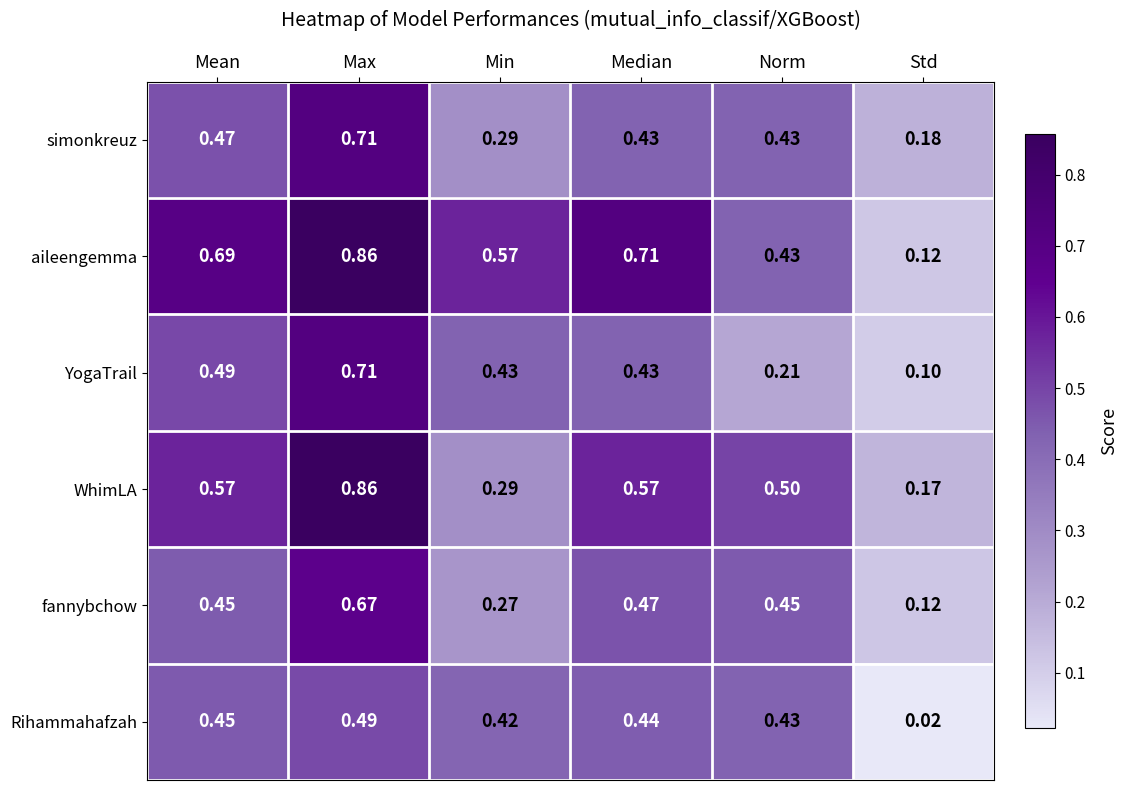

Which series has the largest range (max minus min)?

aileengemma